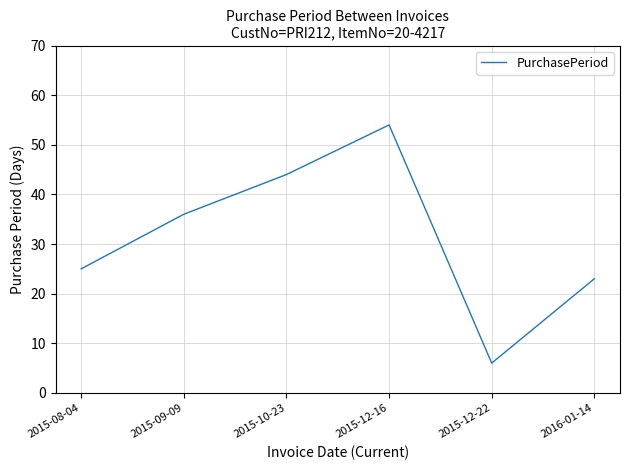

The value at 2016-01-14 is 39. True or false?

False